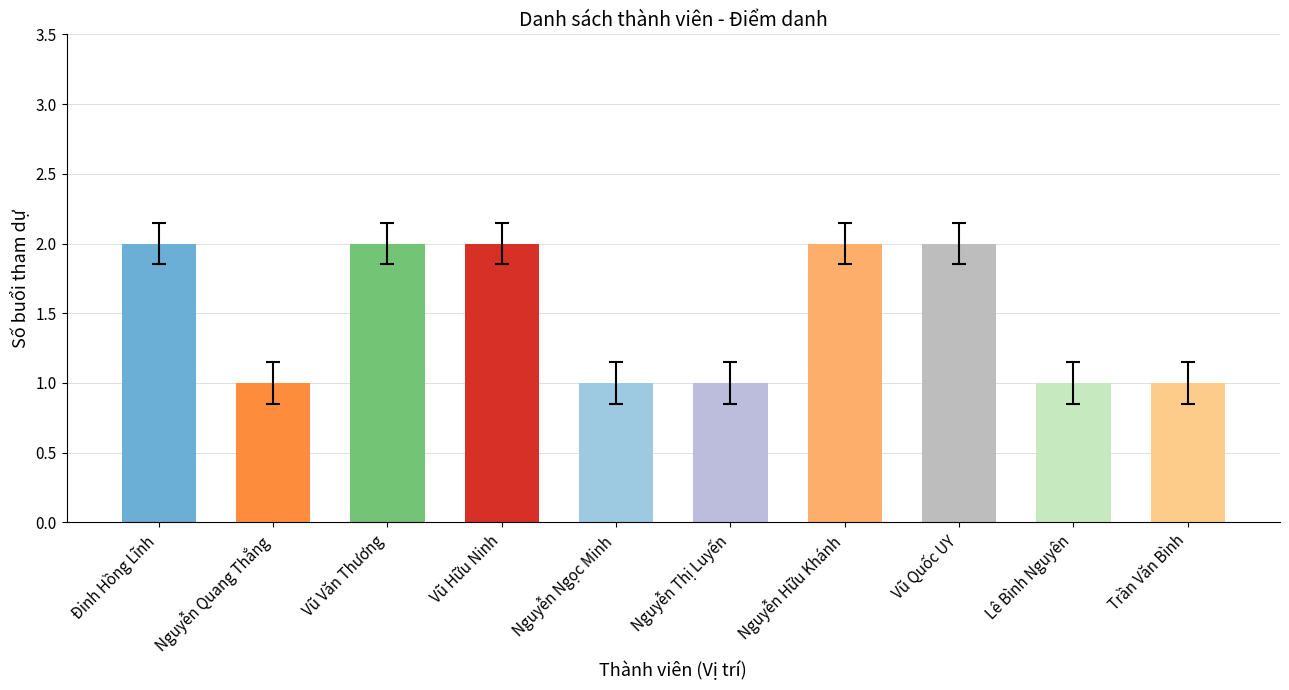

True or false: the data shows 1 at Trần Văn Bình.

True